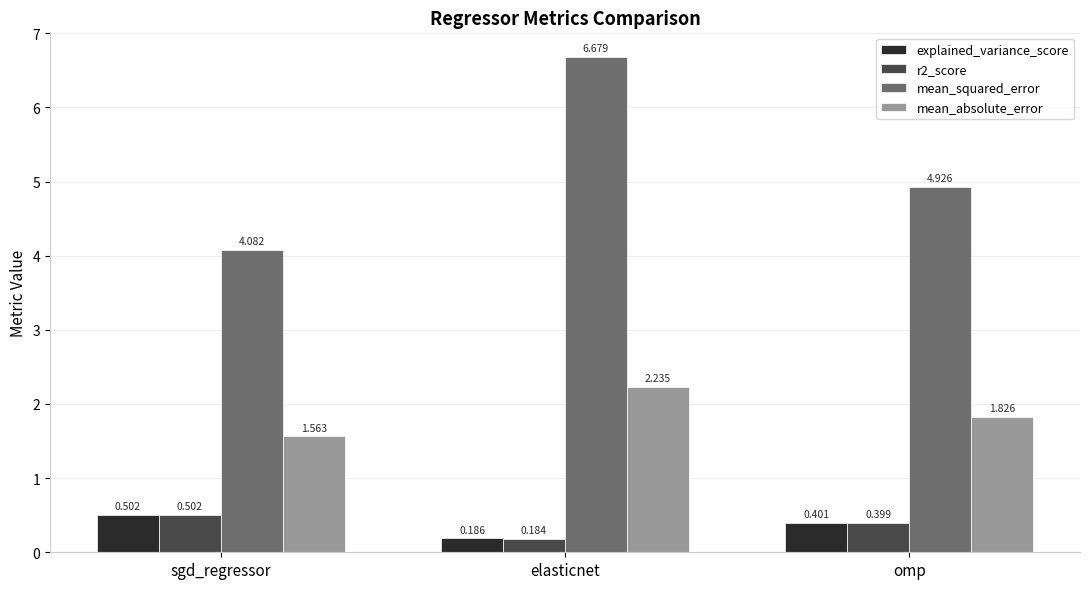

Which series changed the most between sgd_regressor and omp?

mean_squared_error